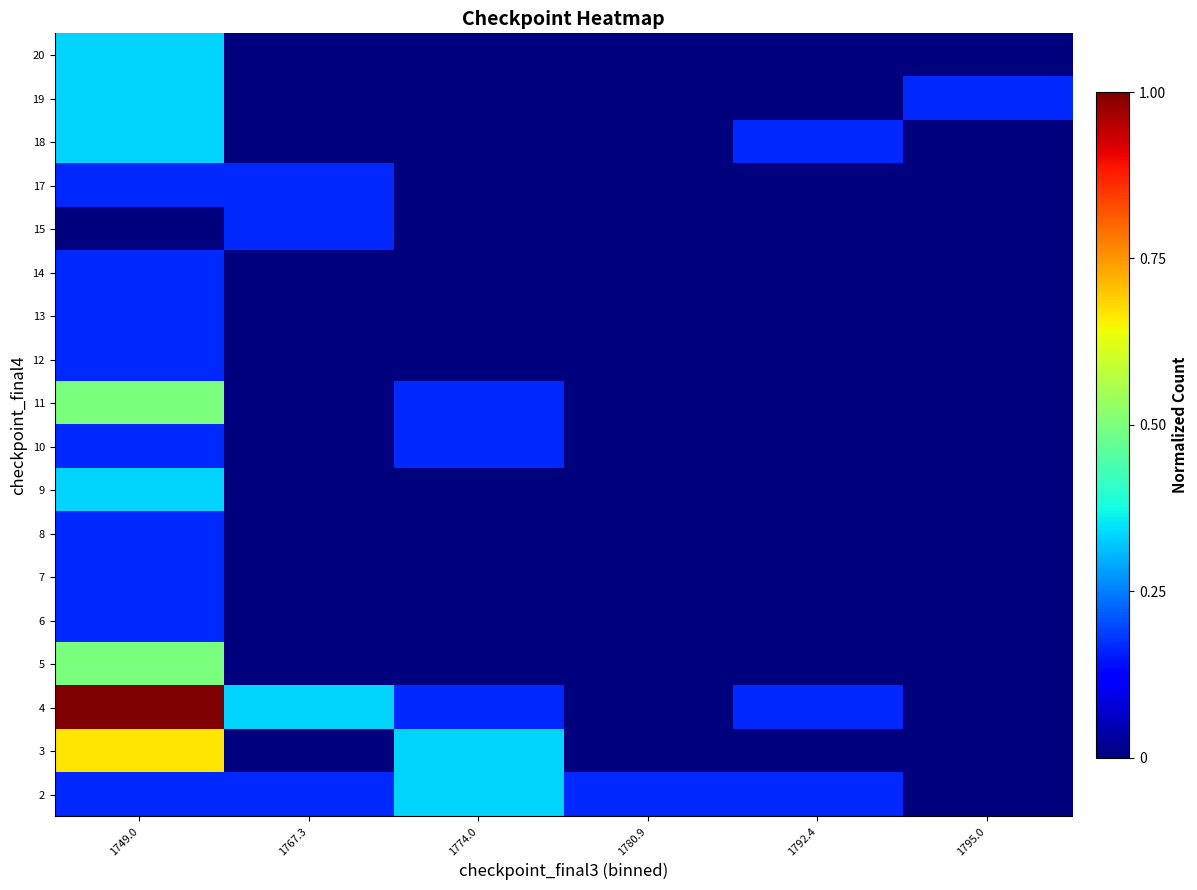

How many categories are shown in the chart?

6